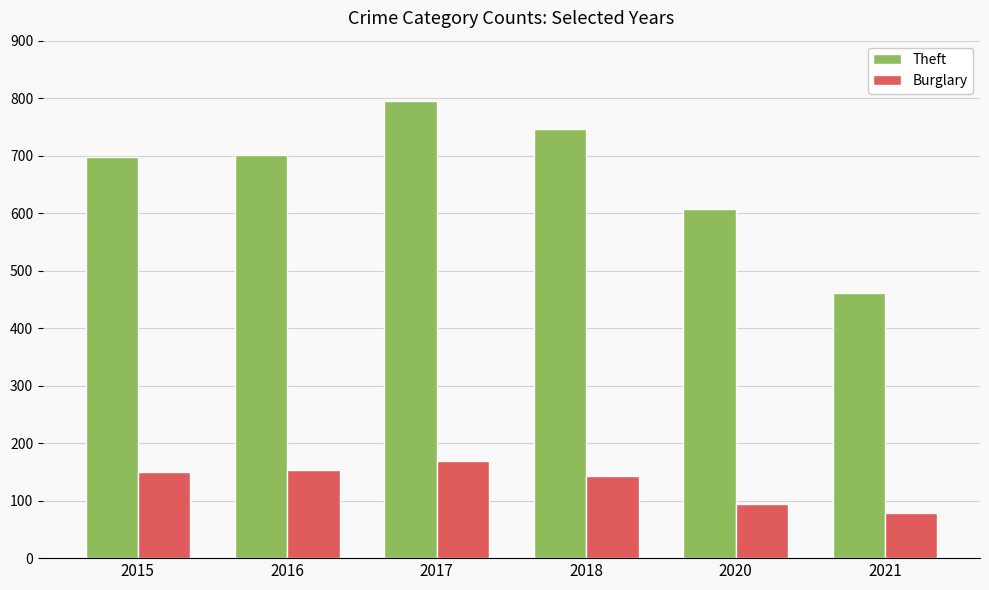

At which category is the sum across all series the highest?

2017